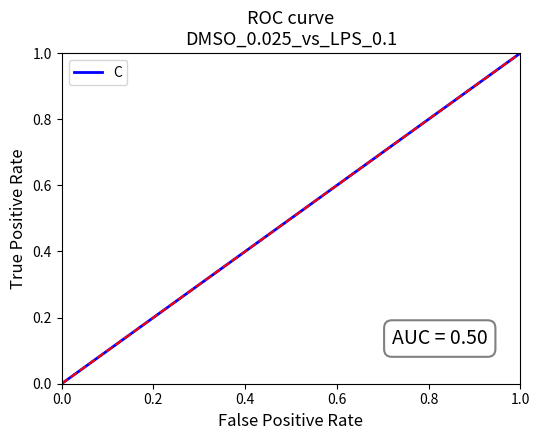

True or false: there are more than 1 points higher than both neighbors.

False